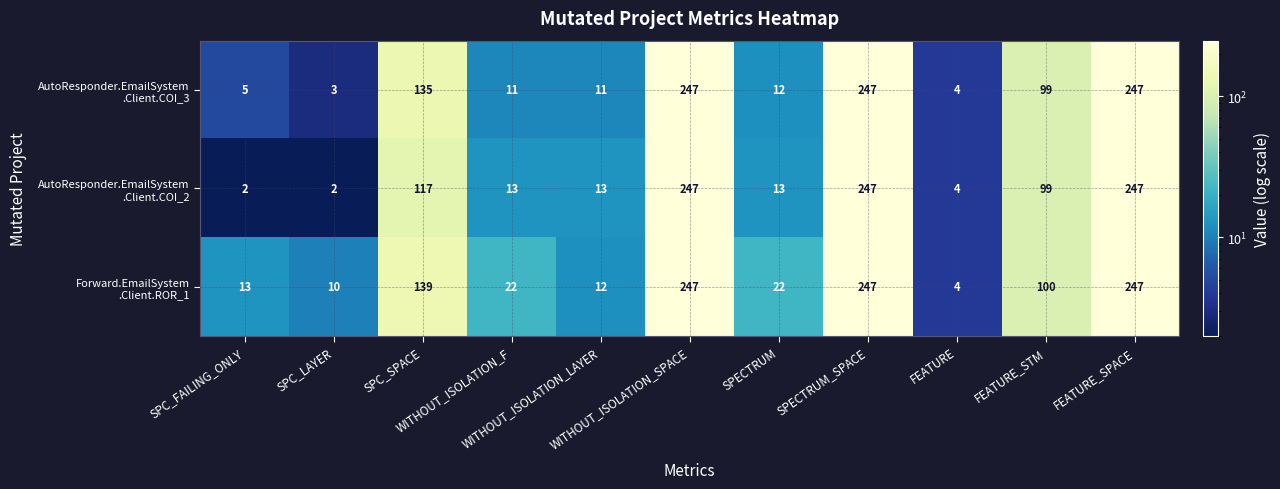

At how many categories does at least one series exceed 131?

4